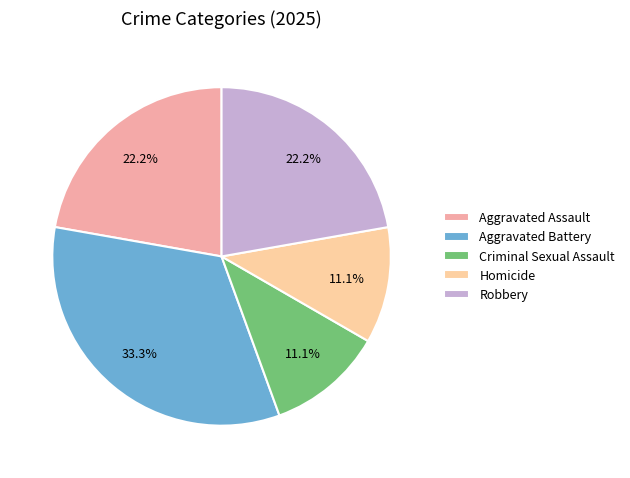

What is the total percentage of Robbery and Homicide?

33.3%